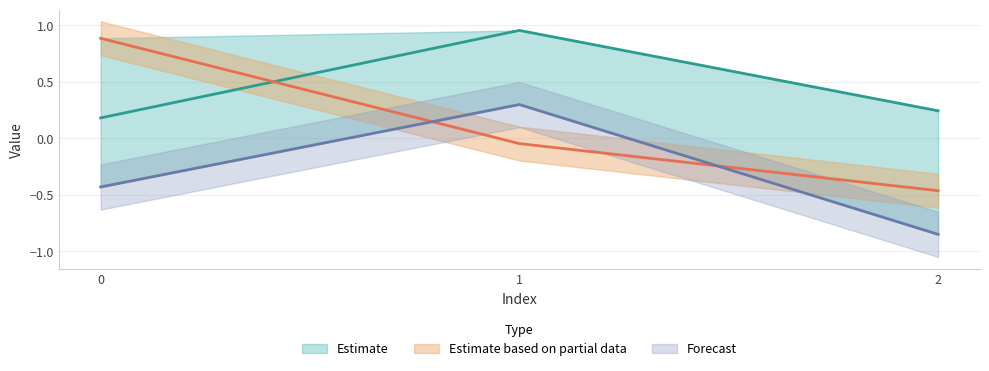

List the series in order of their overall mean, highest first.

col_0, col_1, col_2